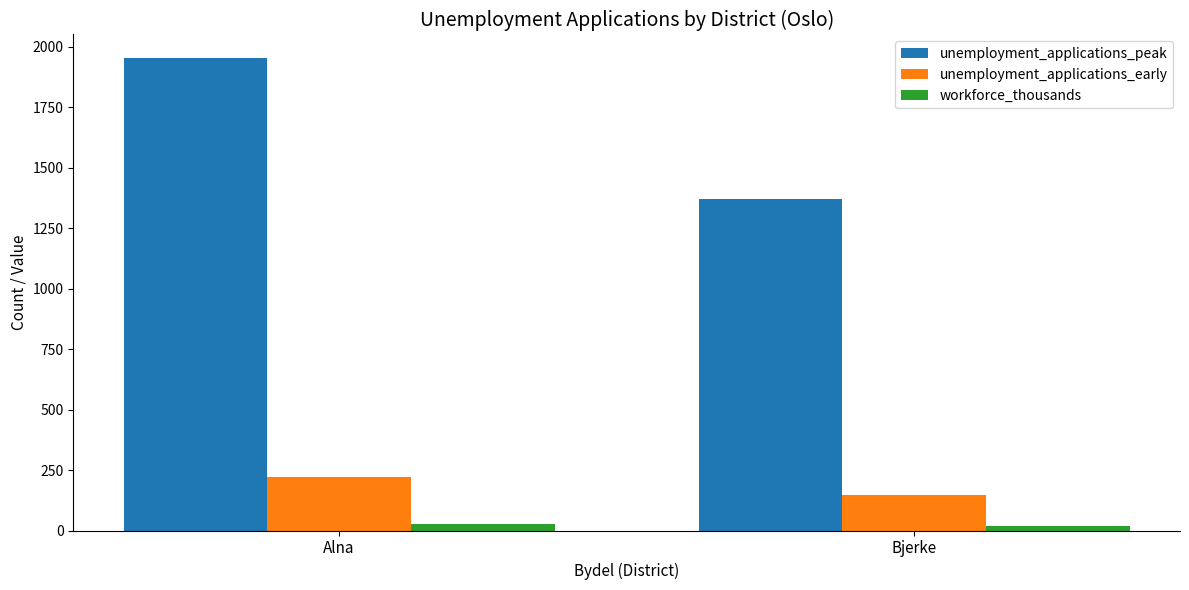

How many categories are shown in the chart?

2